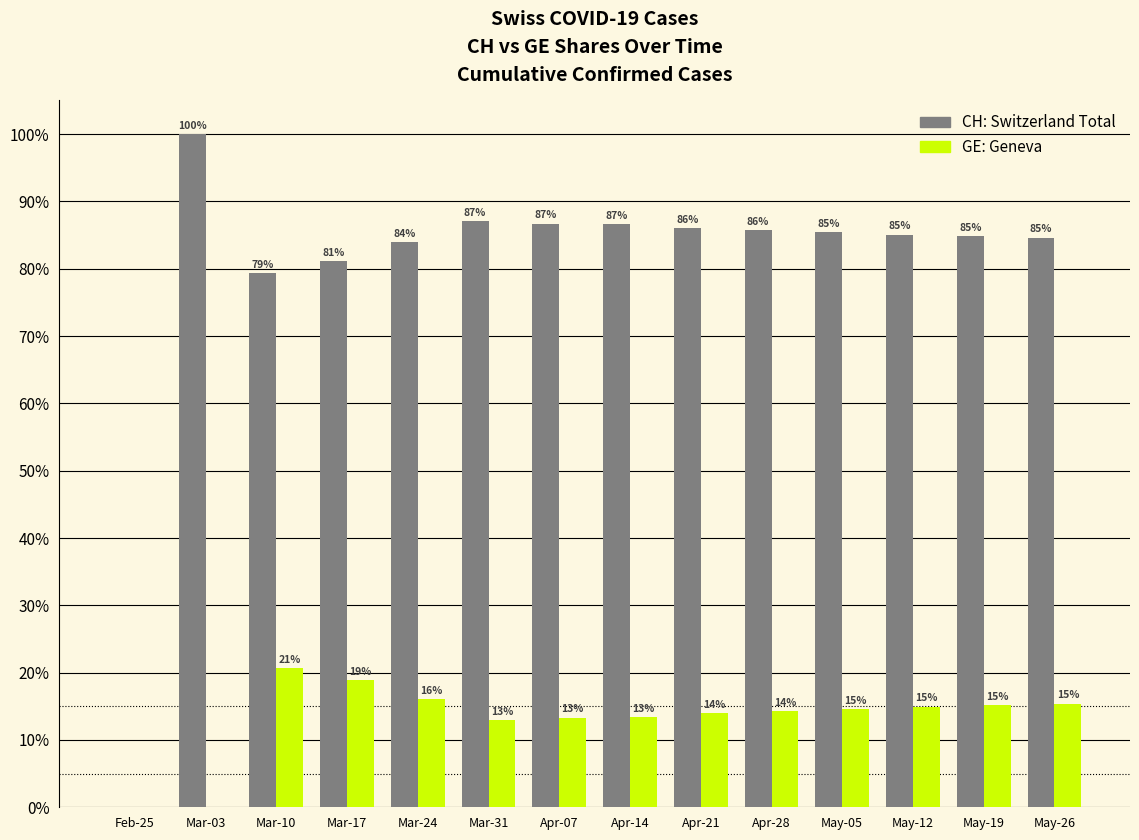

What is the maximum value shown in the chart?

100.0